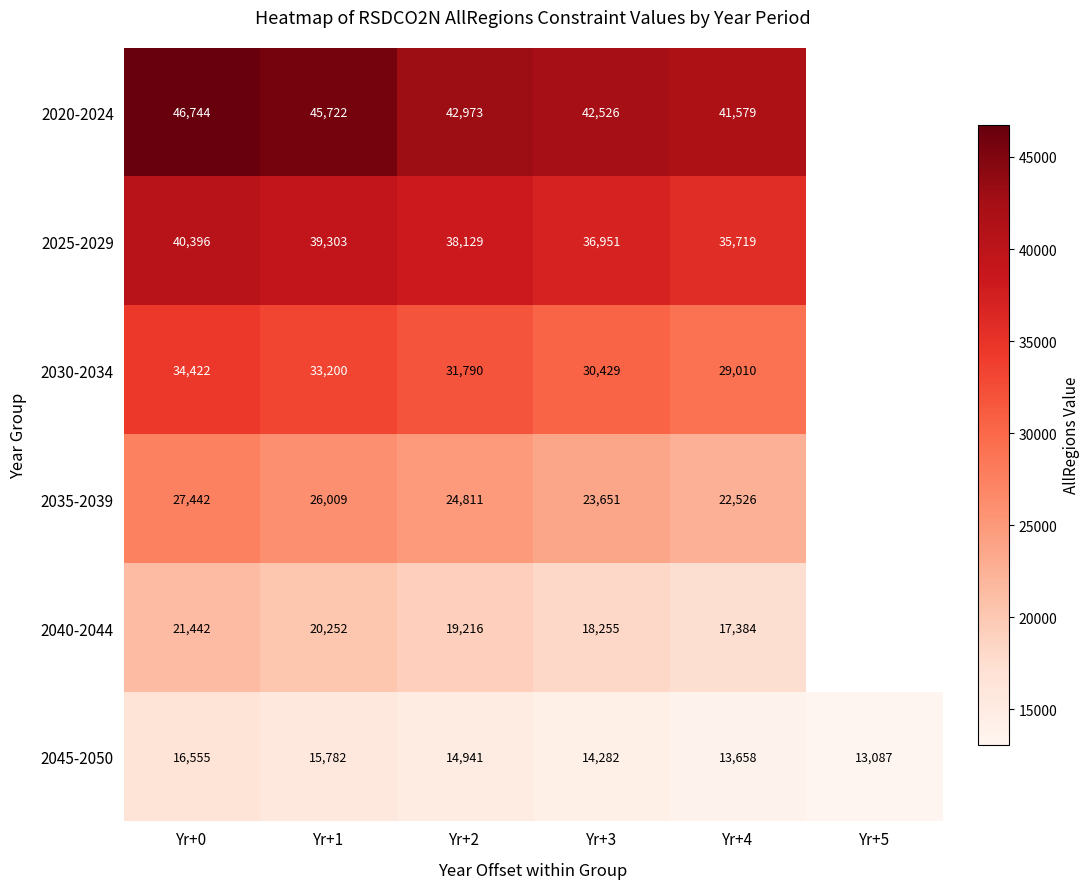

Is the value of 2045-2050 at Yr+1 greater than the value of 2035-2039 at Yr+2?

No